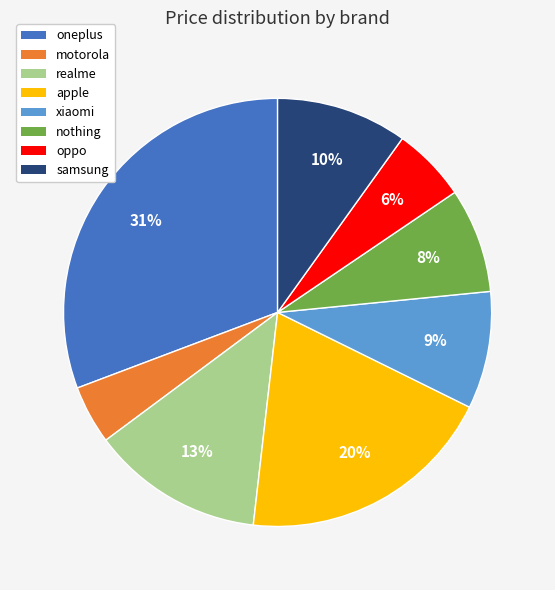

Is the sum of samsung and motorola greater than half?

No